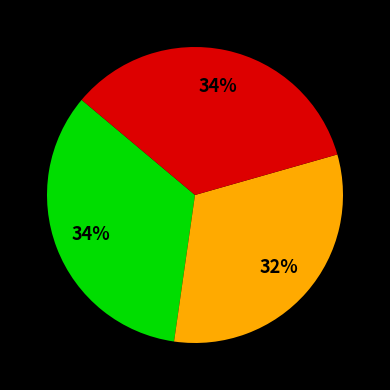

To the nearest percent, what is the average slice percentage?

33%